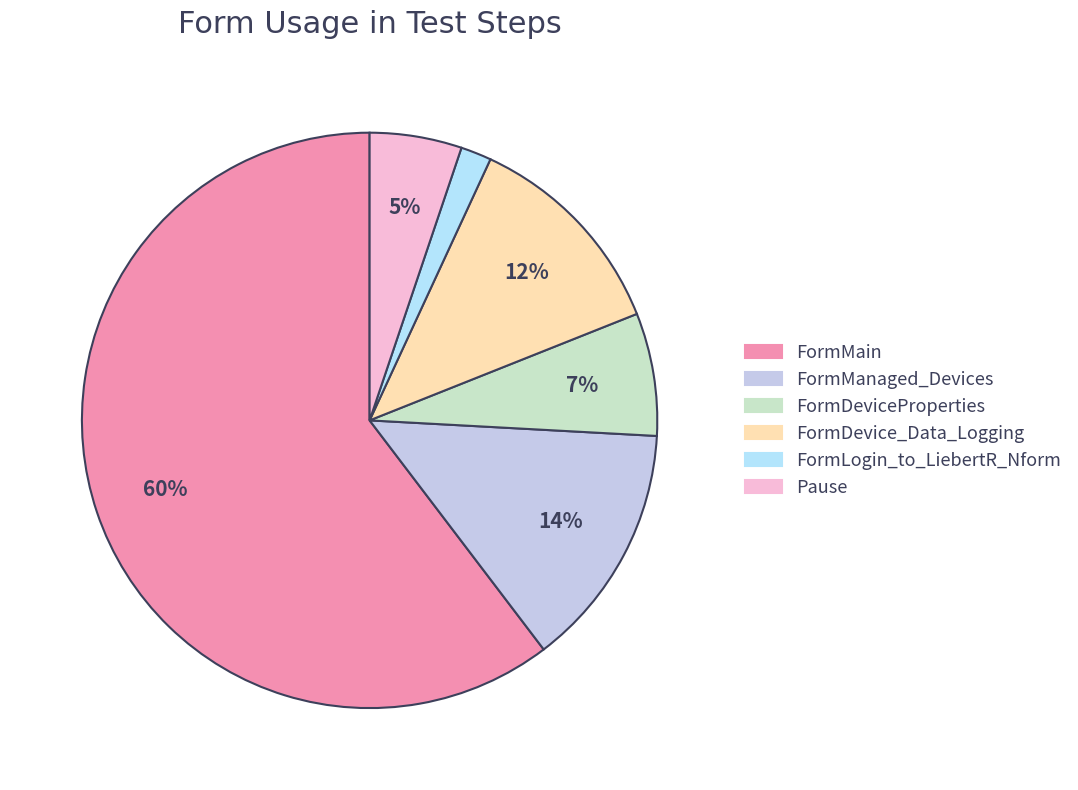

What percentage is the Pause slice, to the nearest percent?

5%